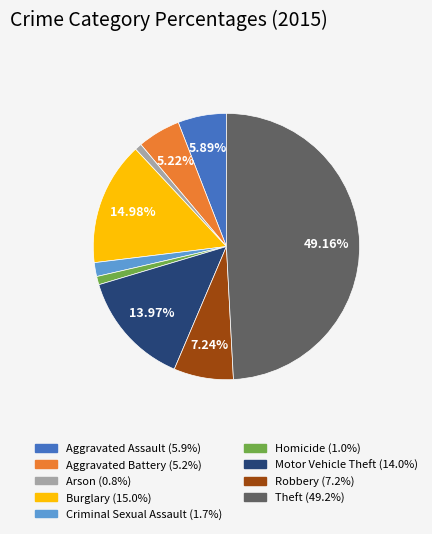

Does Burglary represent more than half of the total?

No